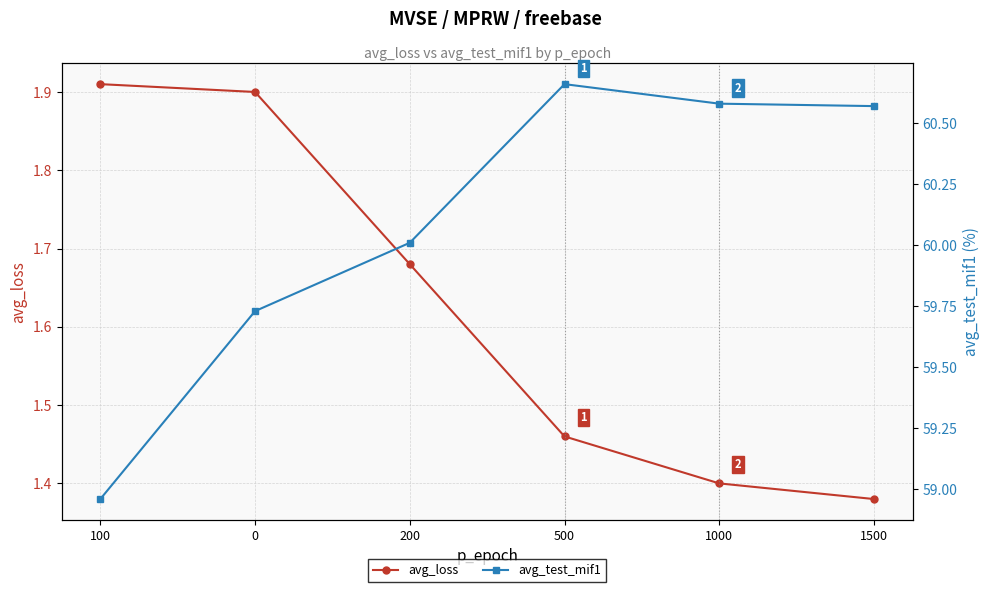

What is the difference between the maximum and minimum values in the avg_test_mif1 series?

1.7